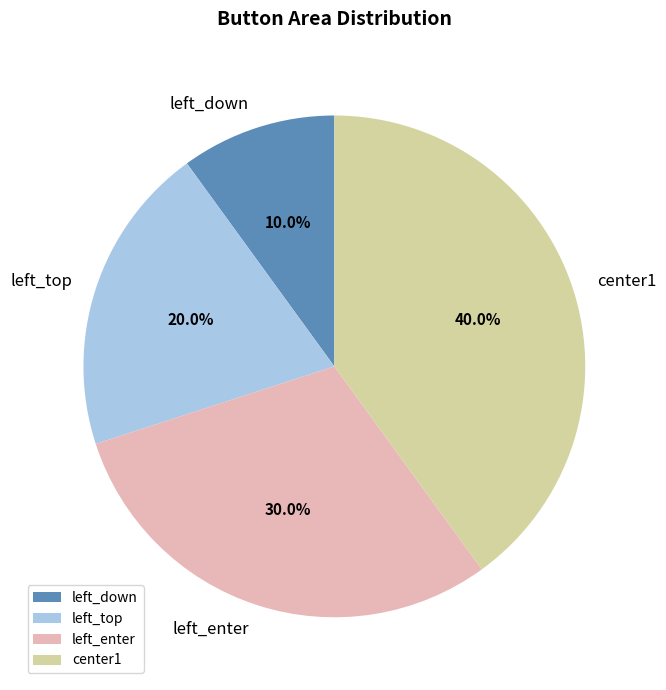

To the nearest percent, what is the combined percentage of center1 and left_down?

50%